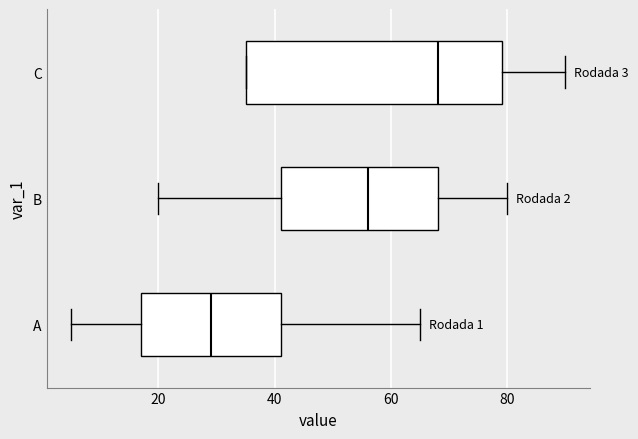

Which box's median line is the furthest to the right?

C